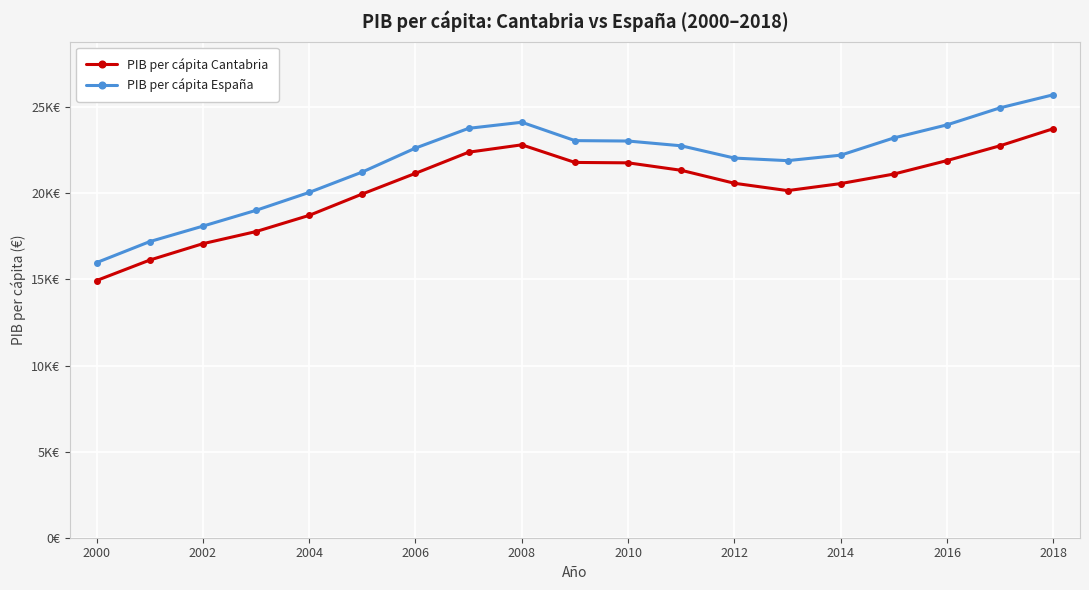

Does the chart have visible grid lines?

Yes